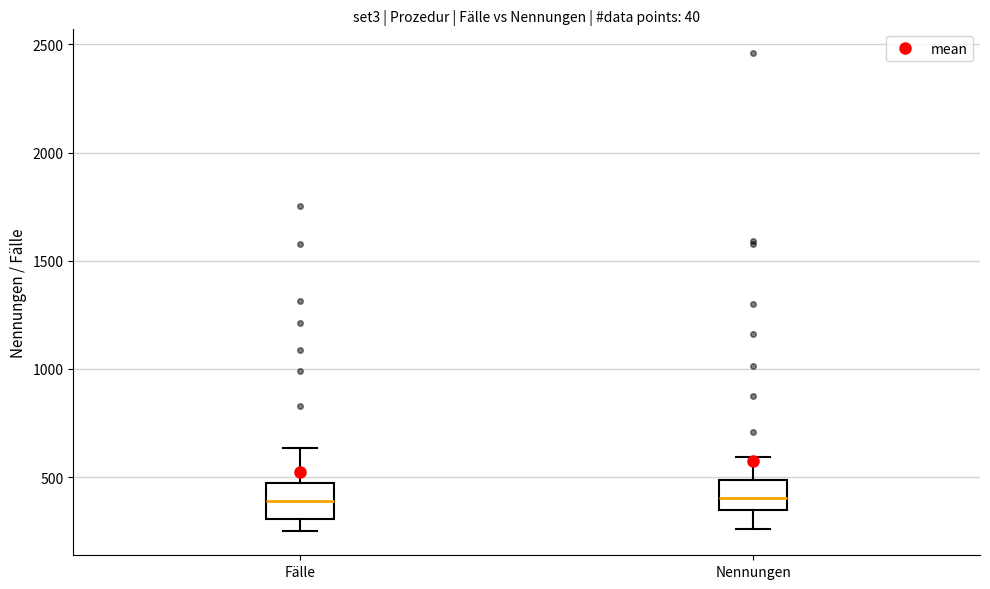

Where does the median line of the box for Fälle sit on the y-axis? The values are not printed on the chart, so give them approximately, as read against the axis.

400